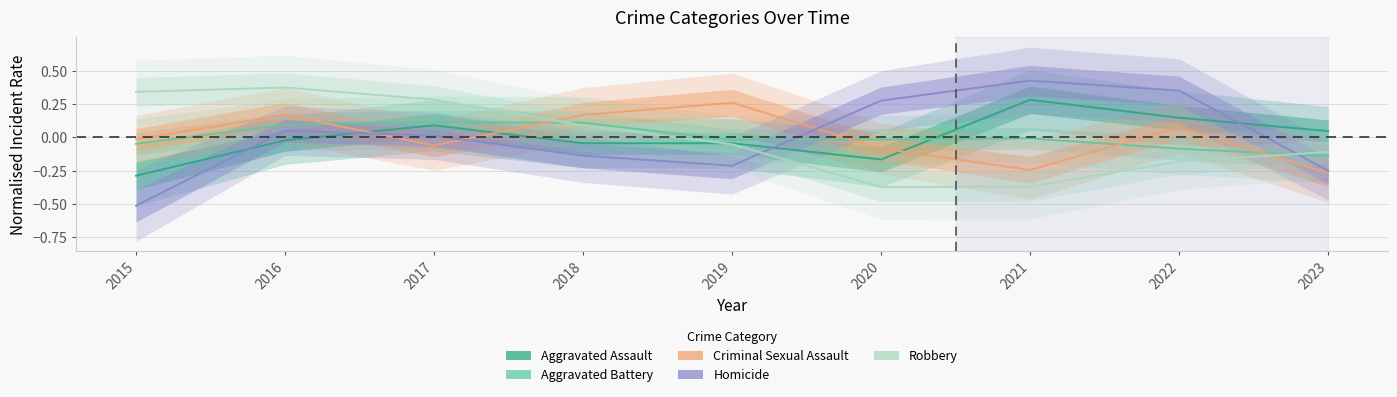

What is the difference between the highest and lowest values at 2019?

0.5